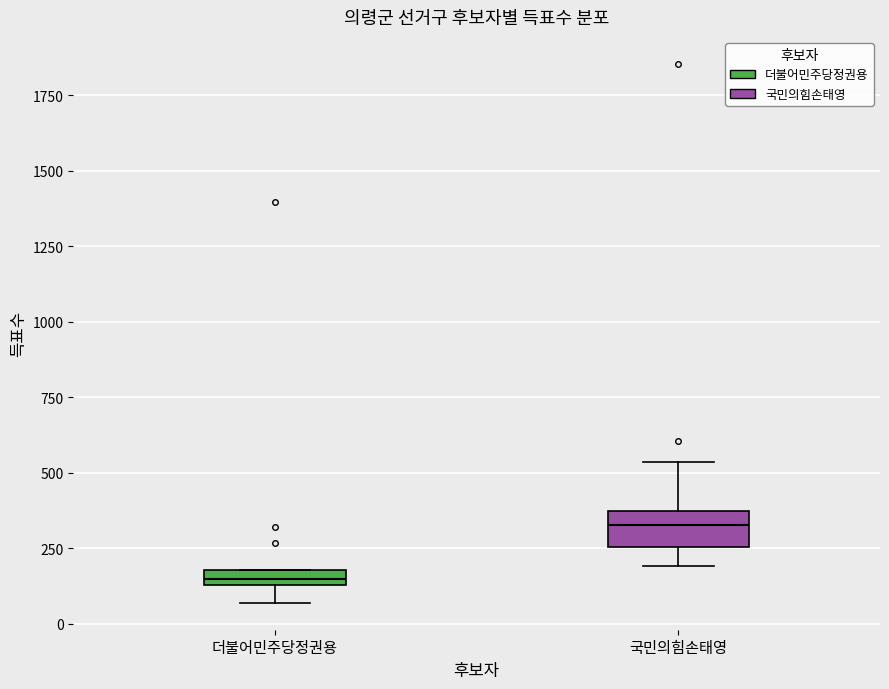

Which box has the highest median line?

국민의힘손태영